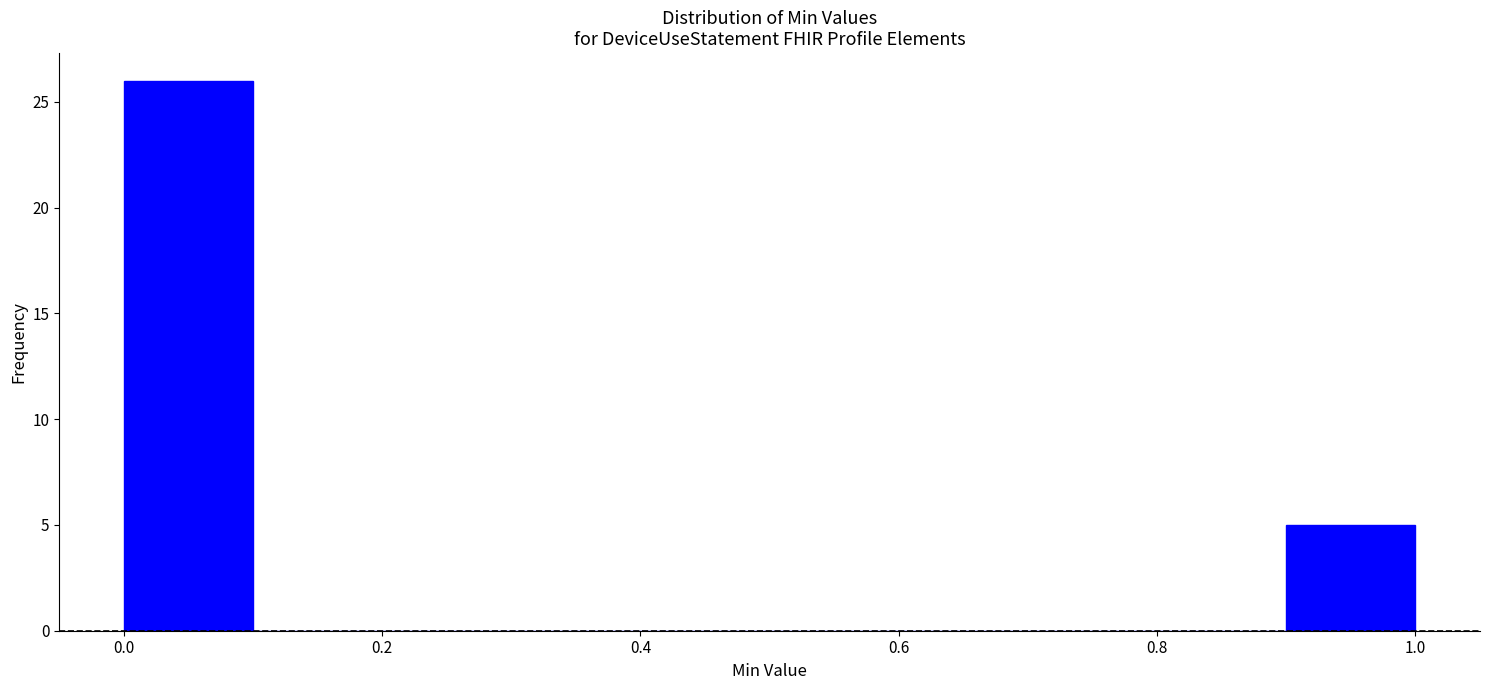

Reading left to right, transcribe this chart: for each bar, give the range it covers on the x-axis and its height. The values are not printed on the chart, so give them approximately, as read against the axis.

0.0 to 0.1: 26
0.1 to 0.2: 0
0.2 to 0.3: 0
0.3 to 0.4: 0
0.4 to 0.5: 0
0.5 to 0.6: 0
0.6 to 0.7: 0
0.7 to 0.8: 0
0.8 to 0.9: 0
0.9 to 1.0: 5